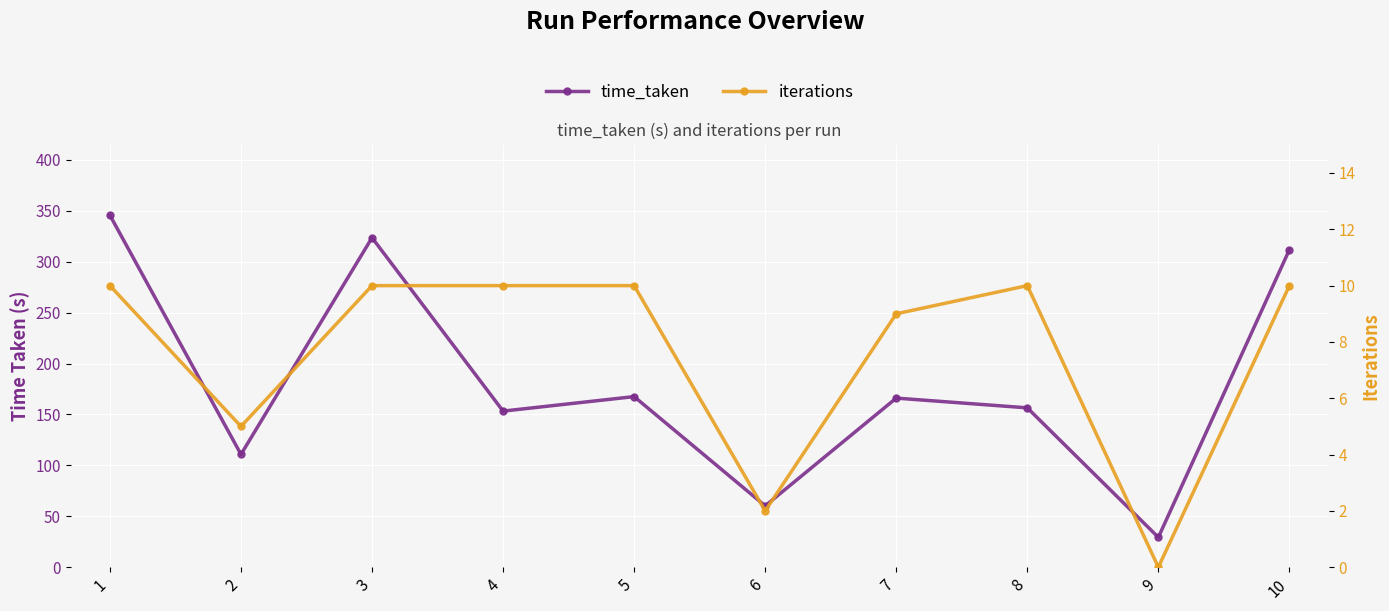

What is the difference between the maximum and minimum values in the iterations series?

10.0